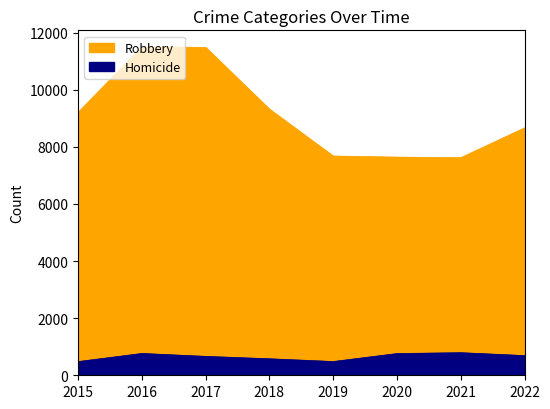

Where is Robbery nearest to the value 9561?

2018